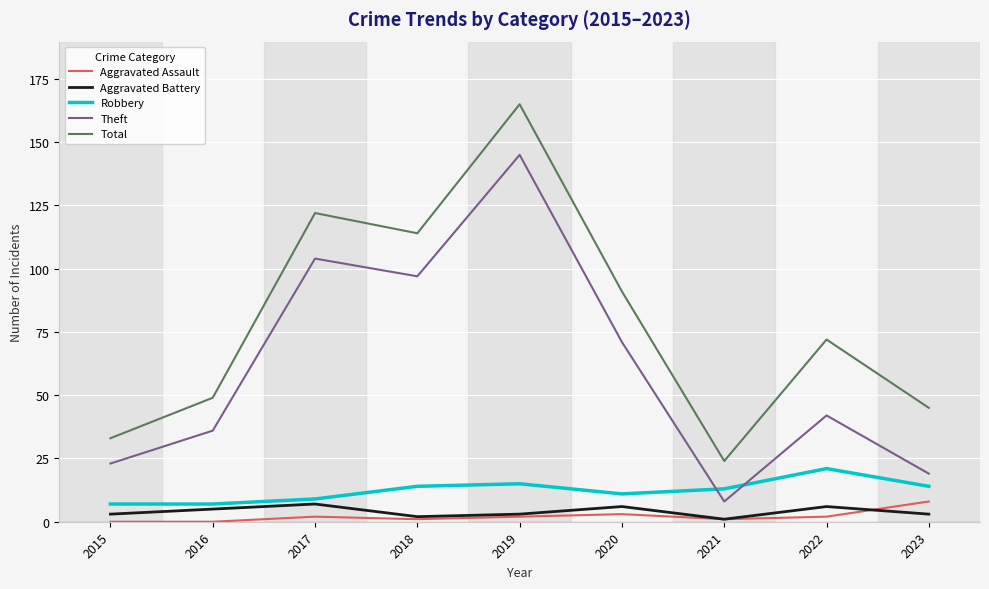

What is the maximum value for Aggravated Assault?

8